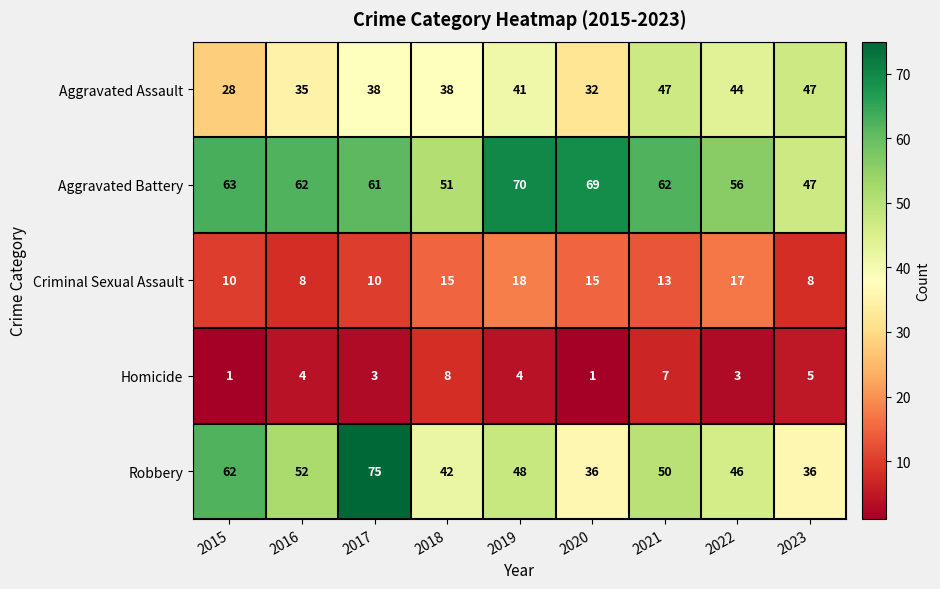

True or false: Aggravated Assault has a value of 22 at 2019.

False